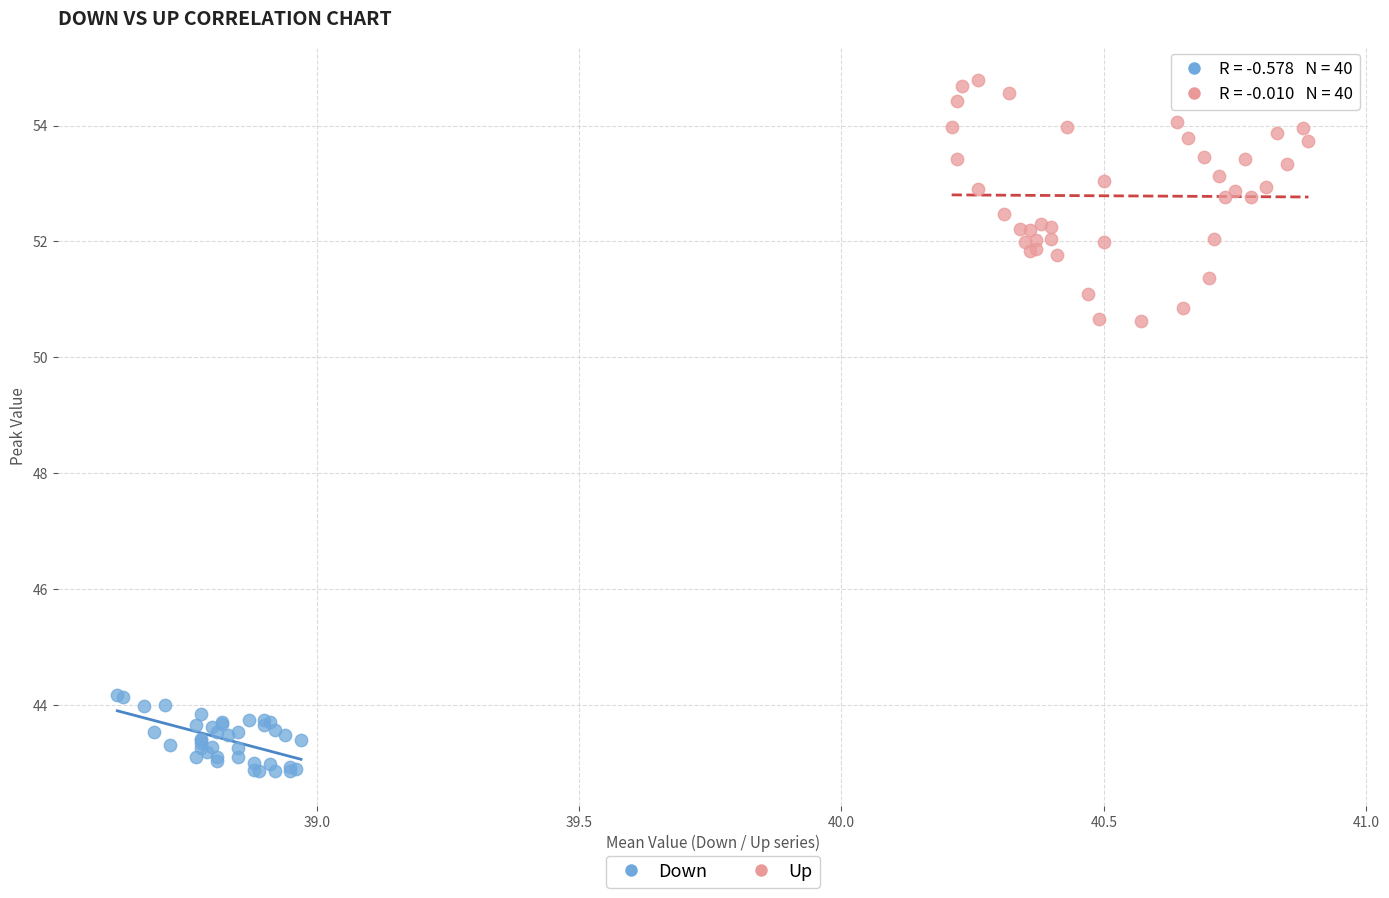

Which series has the largest Y range (max minus min)?

Up